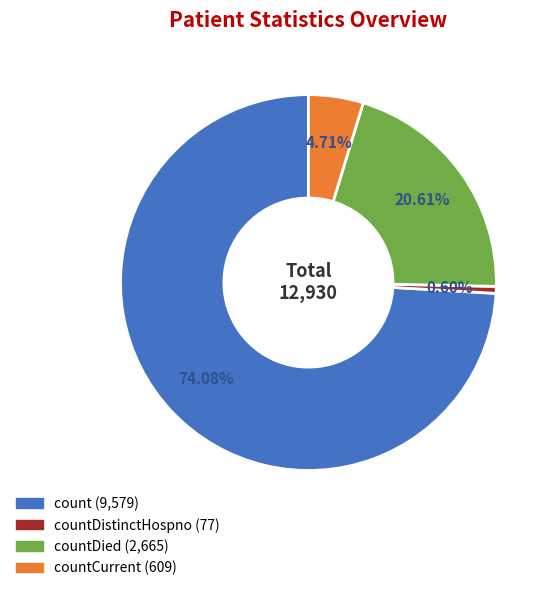

Is there a majority slice in this chart?

Yes